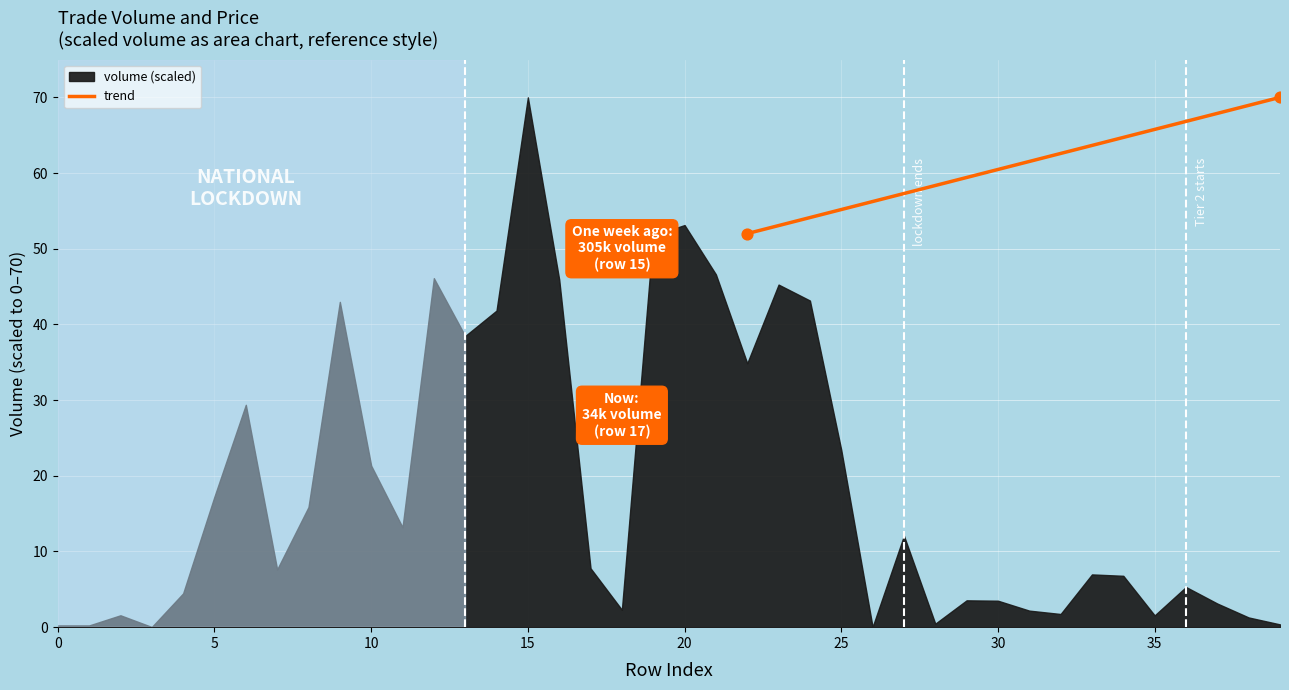

What is the average Y value?

61